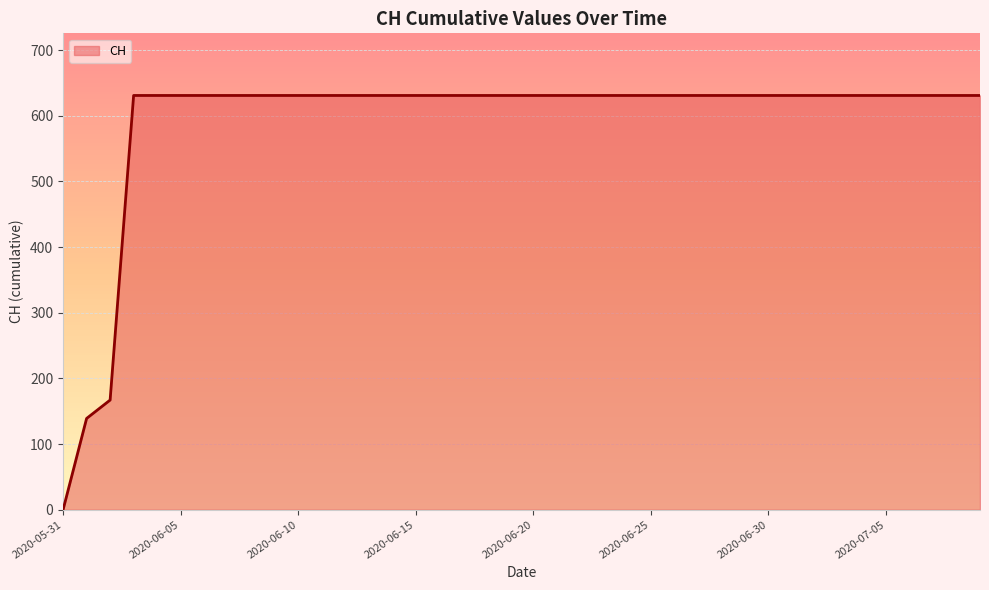

What is the greatest value displayed?

631